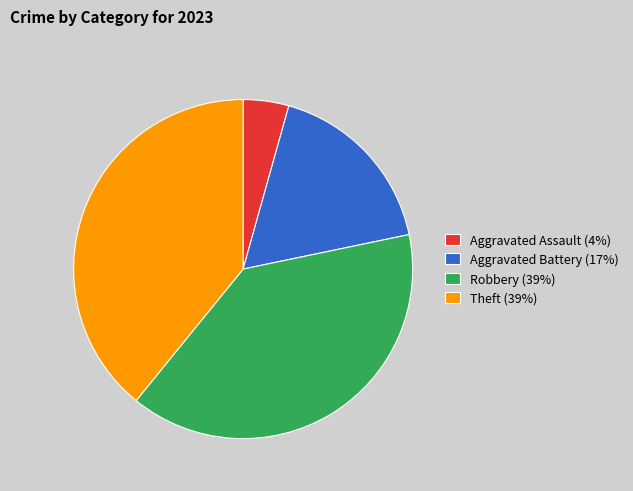

Approximately how many times larger is the value at Aggravated Battery compared to Theft?

0.4